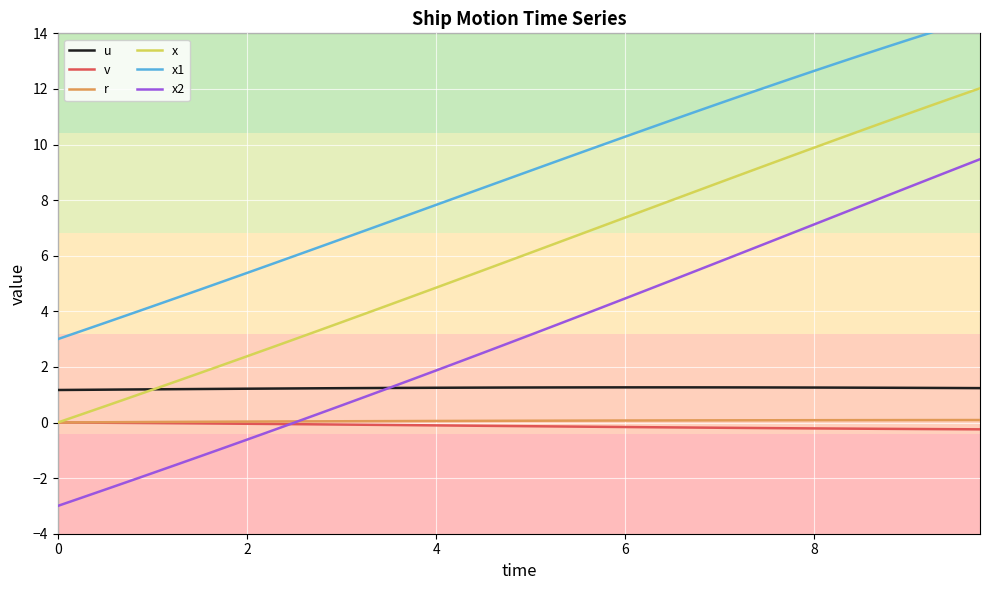

What is the highest value of the x series?

12.0